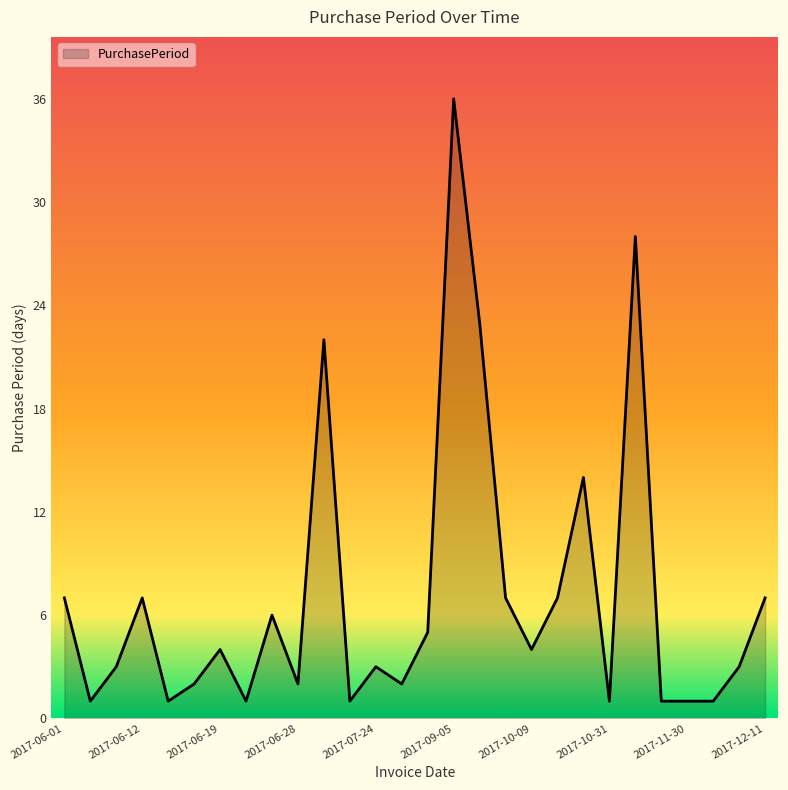

What is the difference between the maximum and minimum values?

35